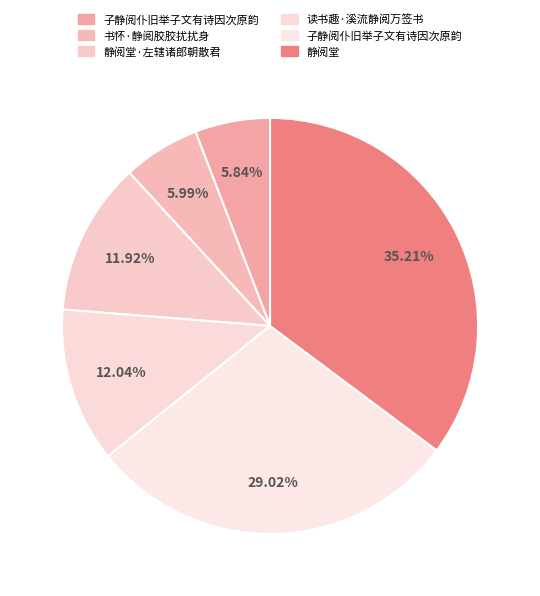

Which slice is the largest?

静阅堂